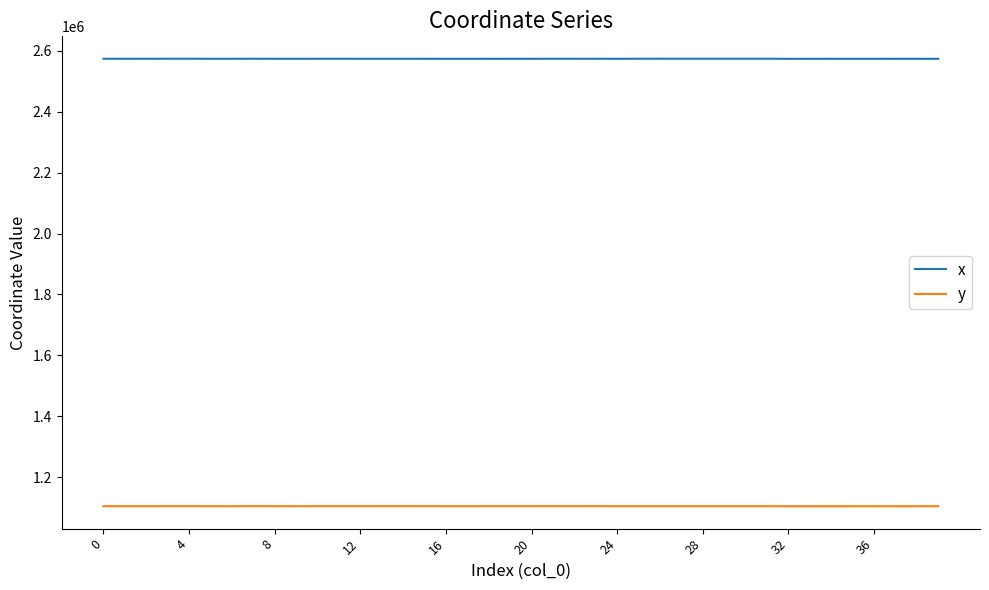

How many categories are shown in the chart?

40